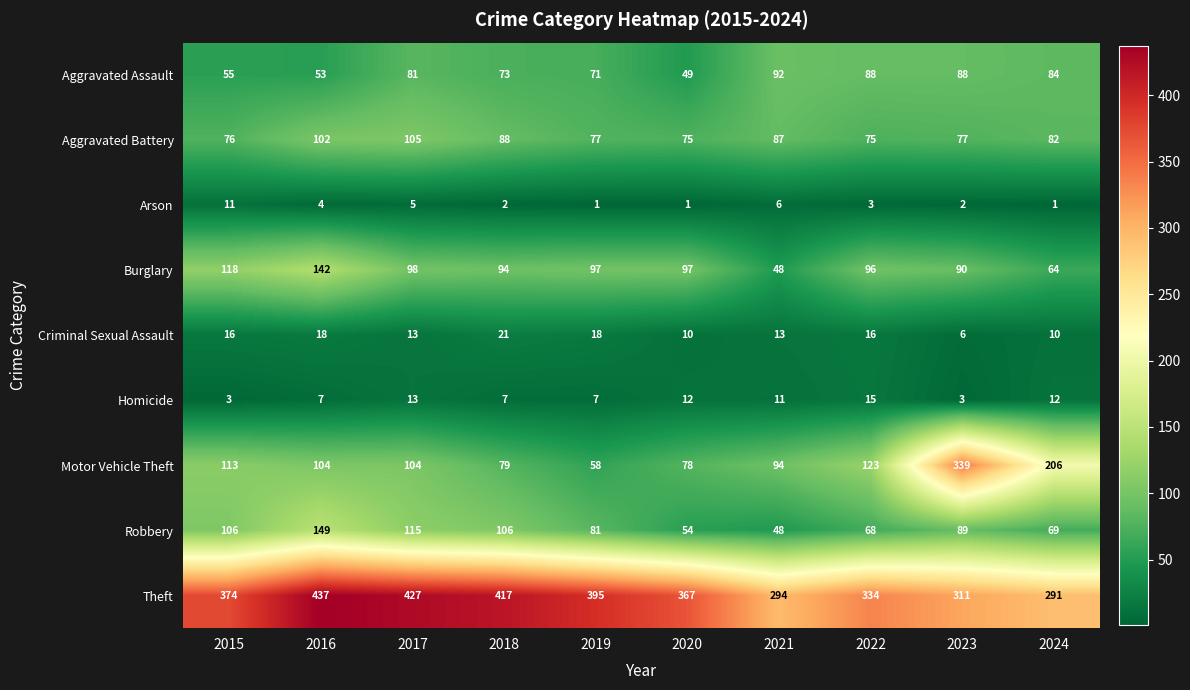

List the series in order of their peak value, highest first.

Theft, Motor Vehicle Theft, Robbery, Burglary, Aggravated Battery, Aggravated Assault, Criminal Sexual Assault, Homicide, Arson